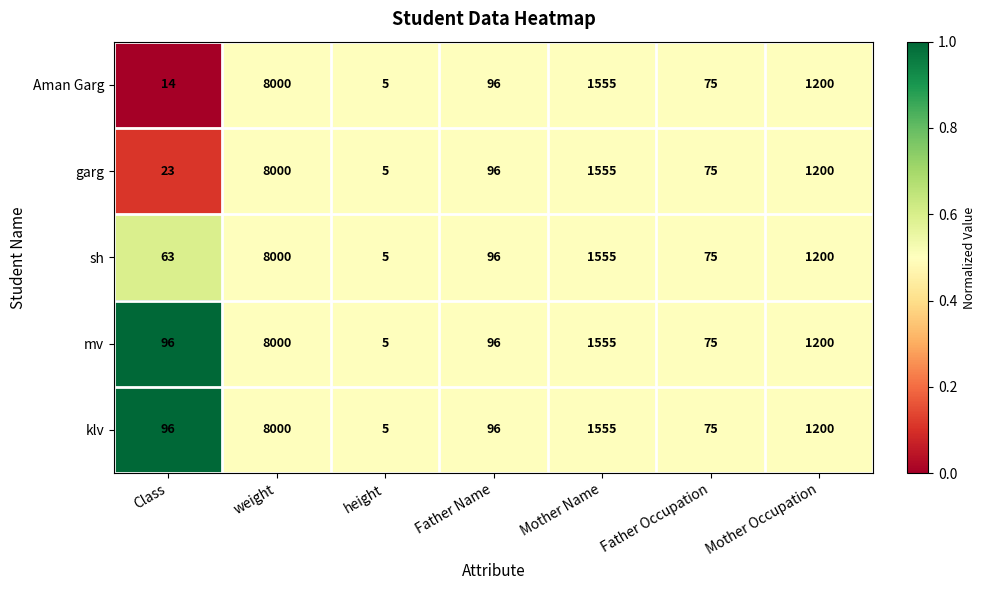

Between Class and Mother Name, which series saw the biggest shift?

Aman Garg